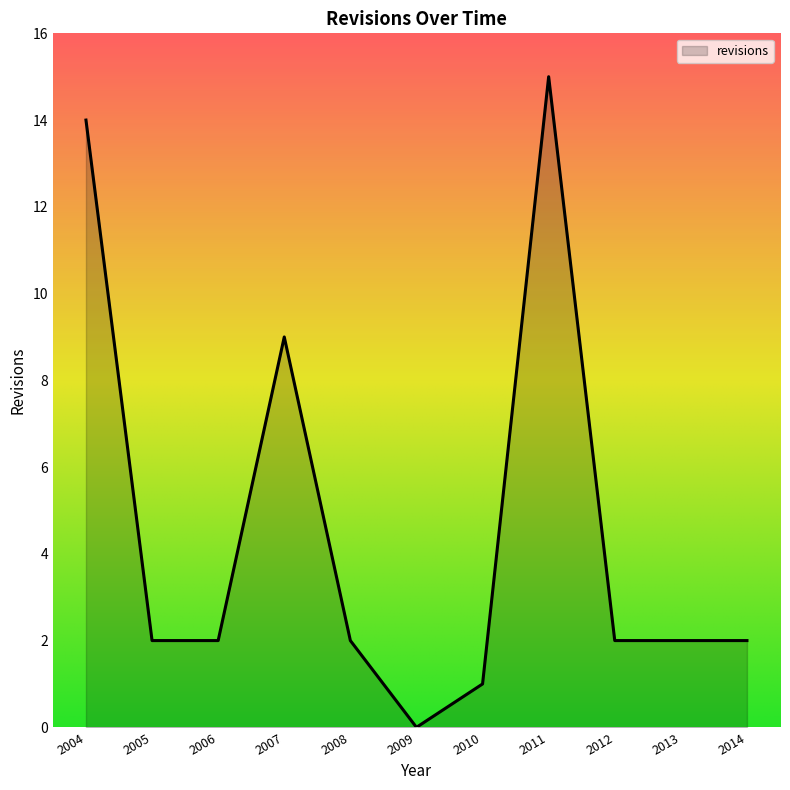

How many lines are shown in the chart?

1